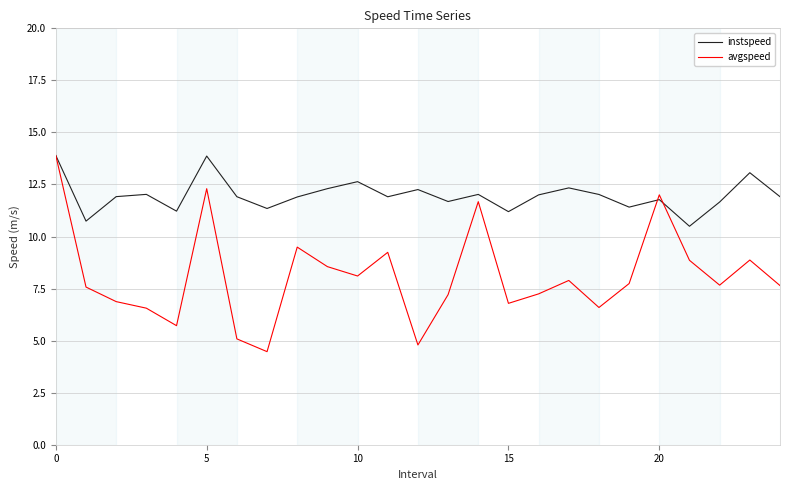

Which series has the widest spread of values?

avgspeed